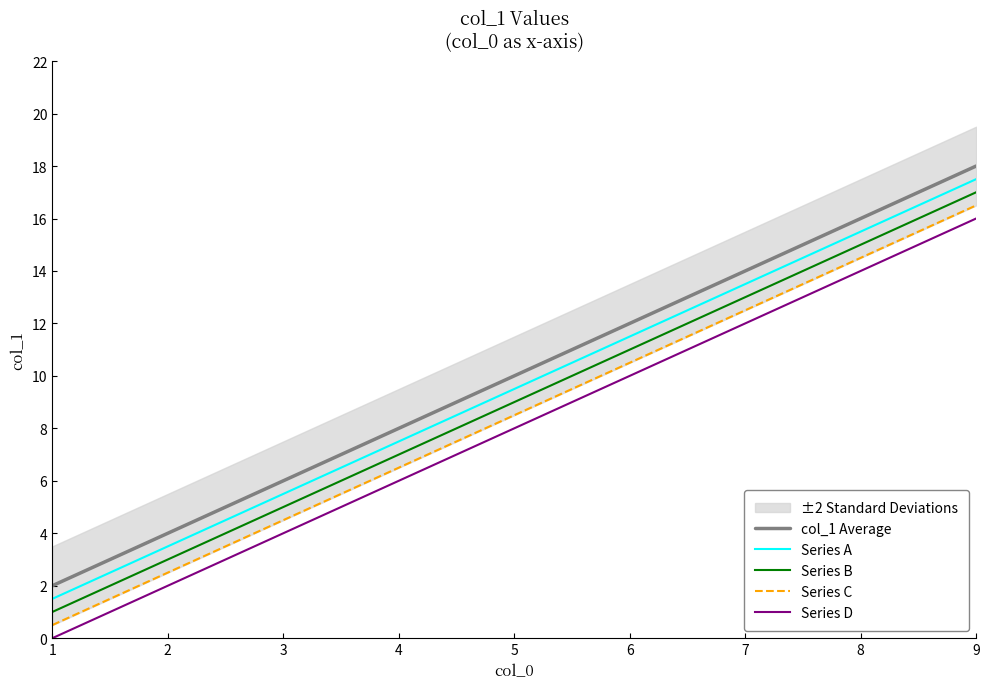

Rank the categories by Series D value from lowest to highest.

1, 2, 3, 4, 5, 6, 7, 8, 9